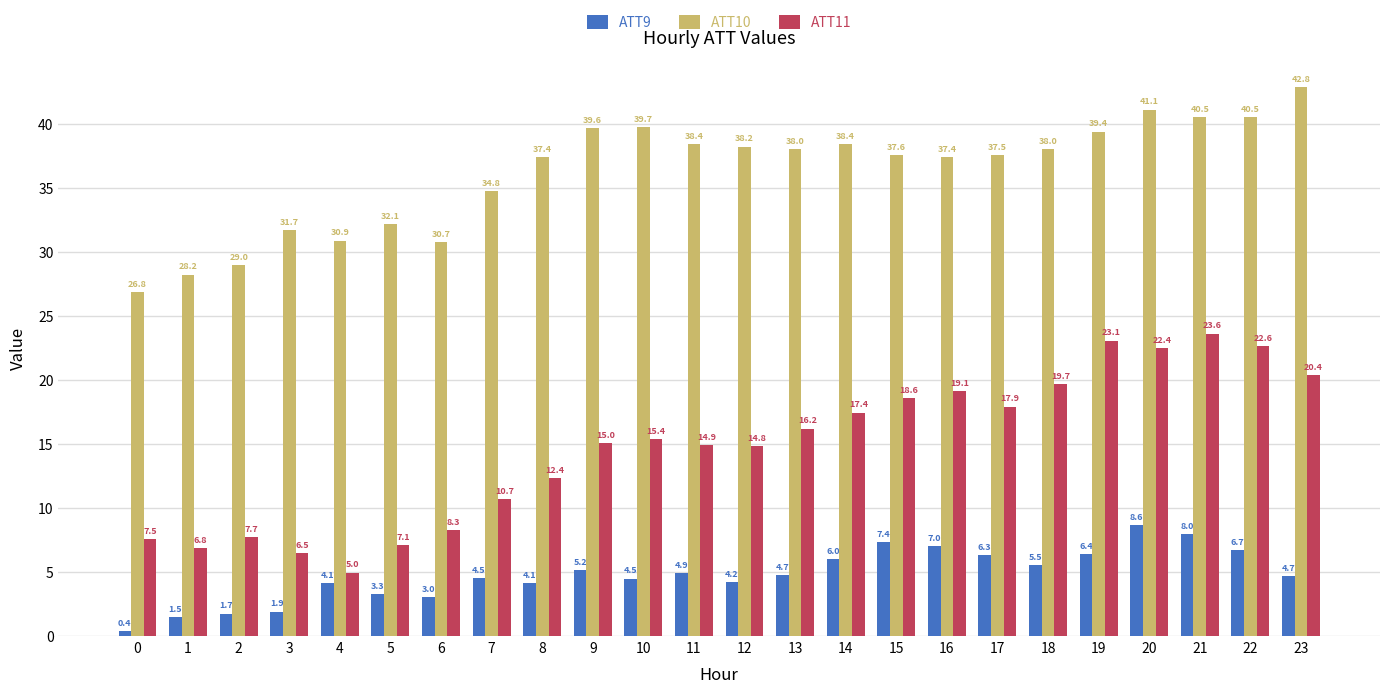

What are all the series names shown in the legend?

ATT9, ATT10, ATT11